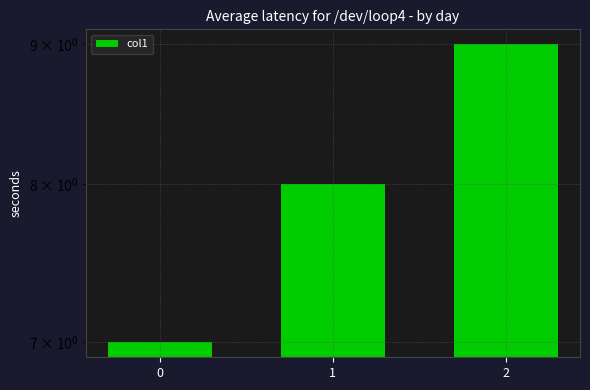

Rank the categories by value from highest to lowest.

2, 1, 0